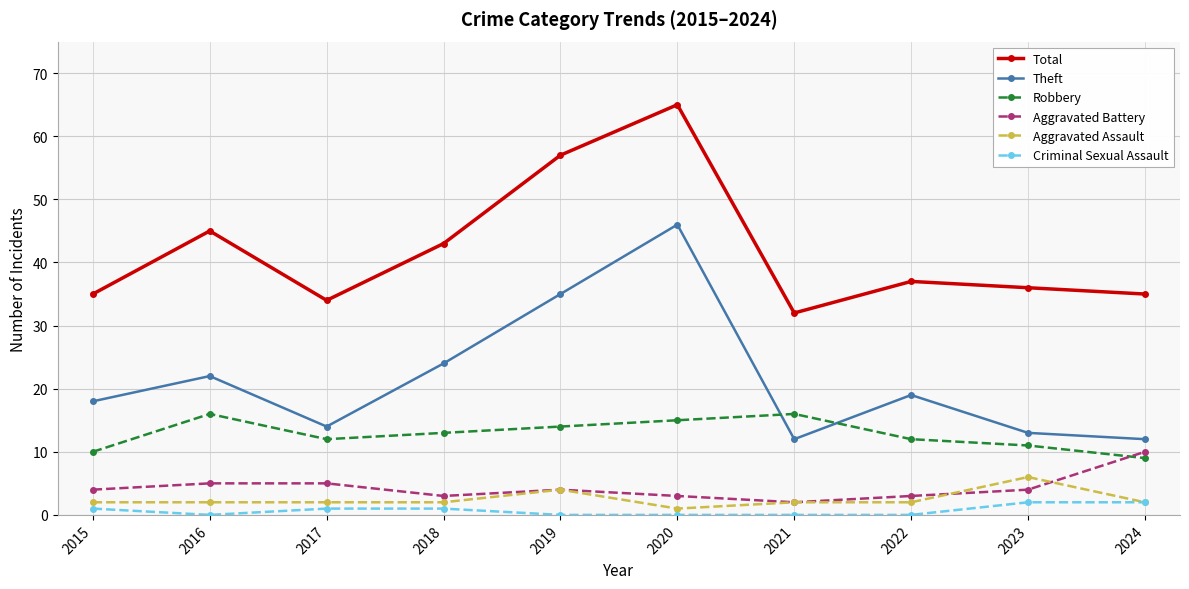

True or false: Theft and Criminal Sexual Assault cross at least once.

False